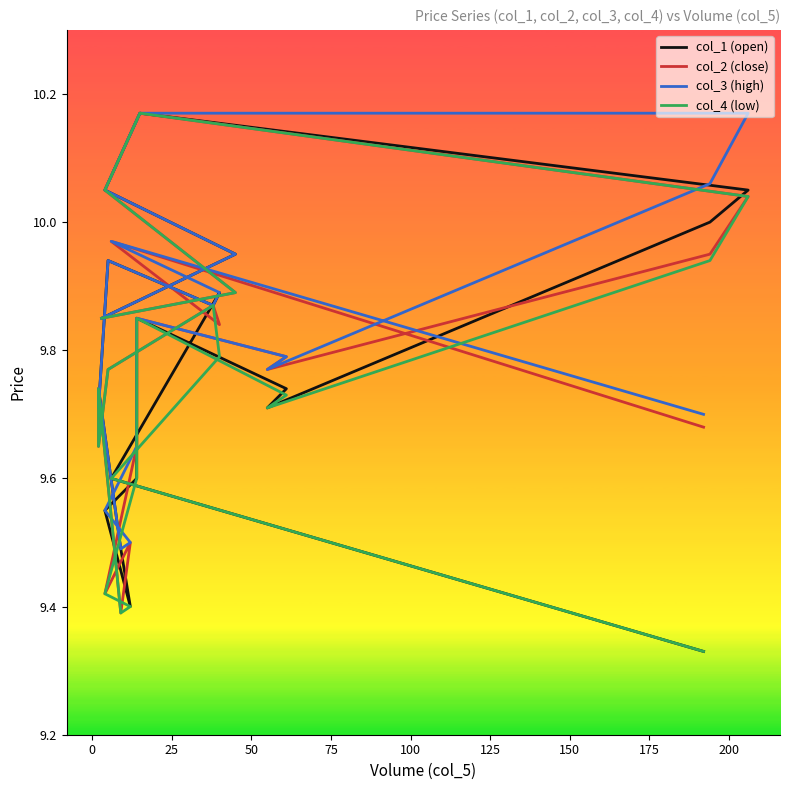

True or false: col_3 (high) has a value of 6.6 at 25.

False